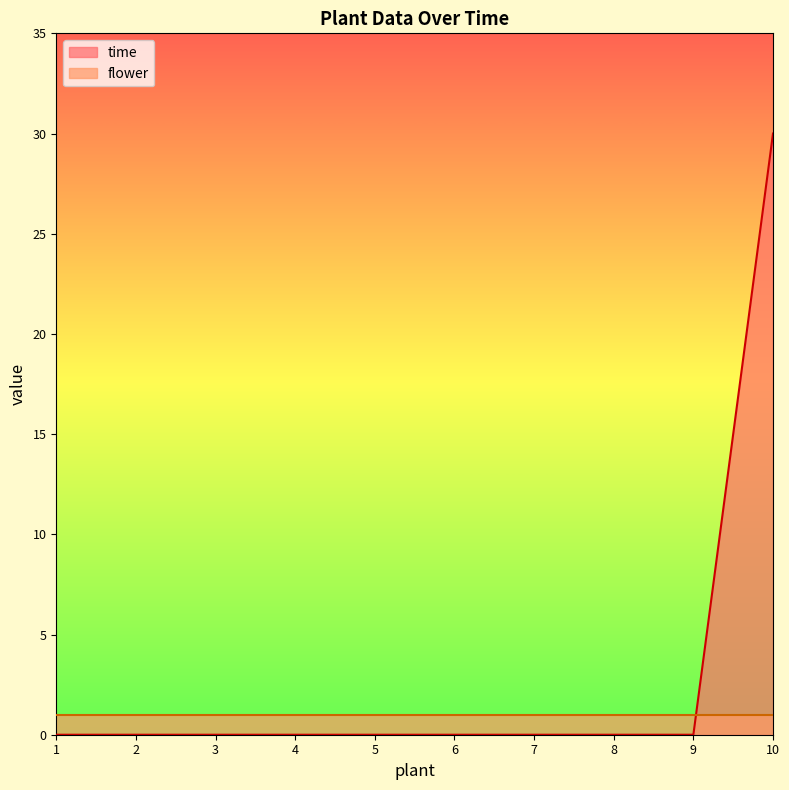

Which series has the widest spread of values?

time